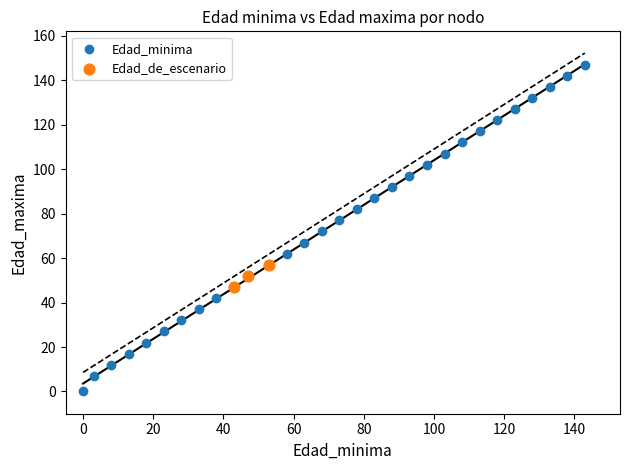

Which series reaches the maximum Y coordinate?

Edad_minima